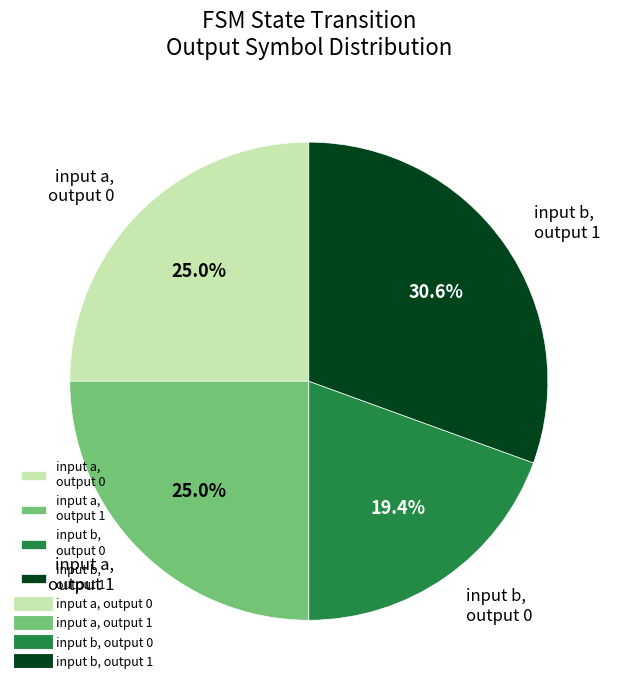

What is the total percentage of input a, output 0 and input b, output 1?

55.6%